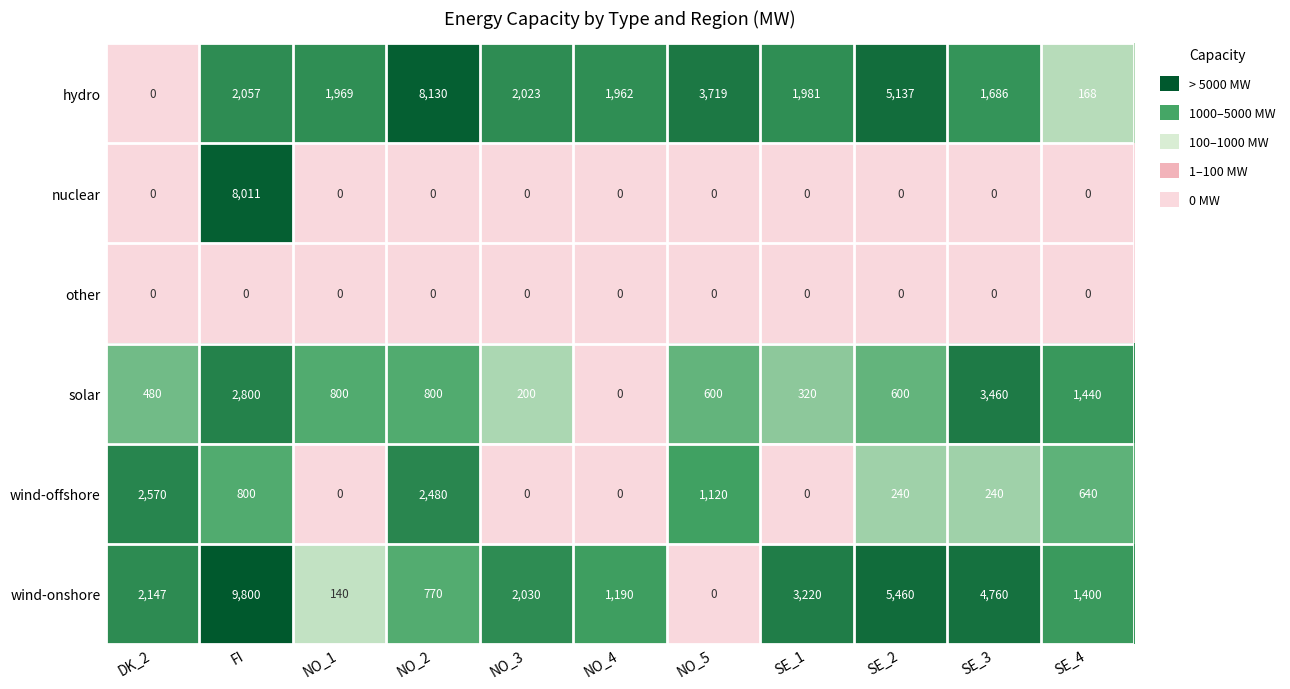

Count the number of data series in this chart.

6